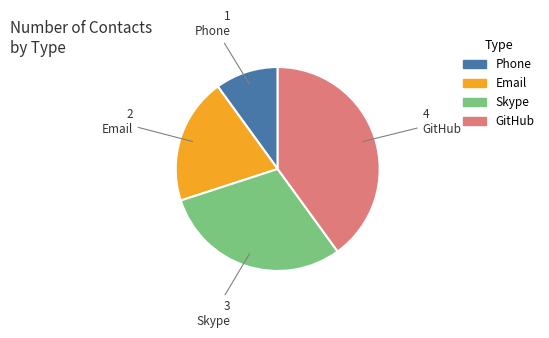

Which category has the smallest portion of the pie?

Phone